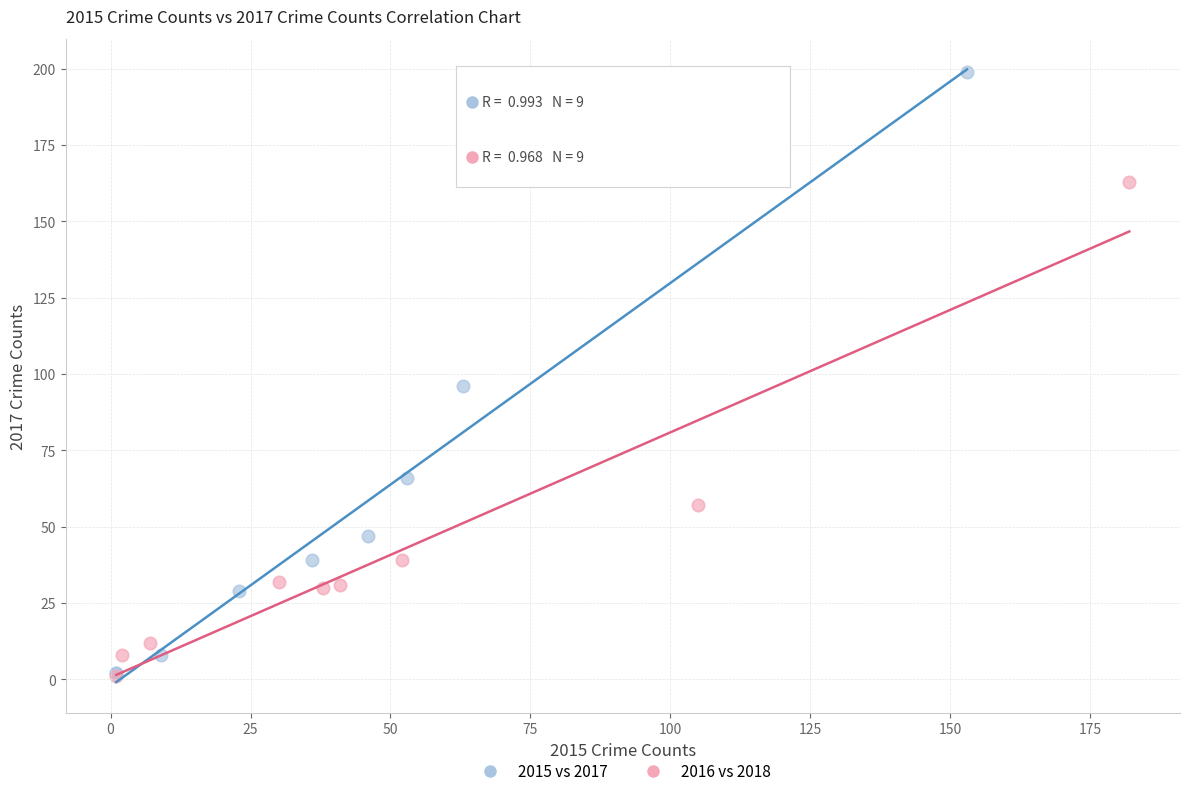

What are all the series names shown in the legend?

2015 vs 2017, 2016 vs 2018